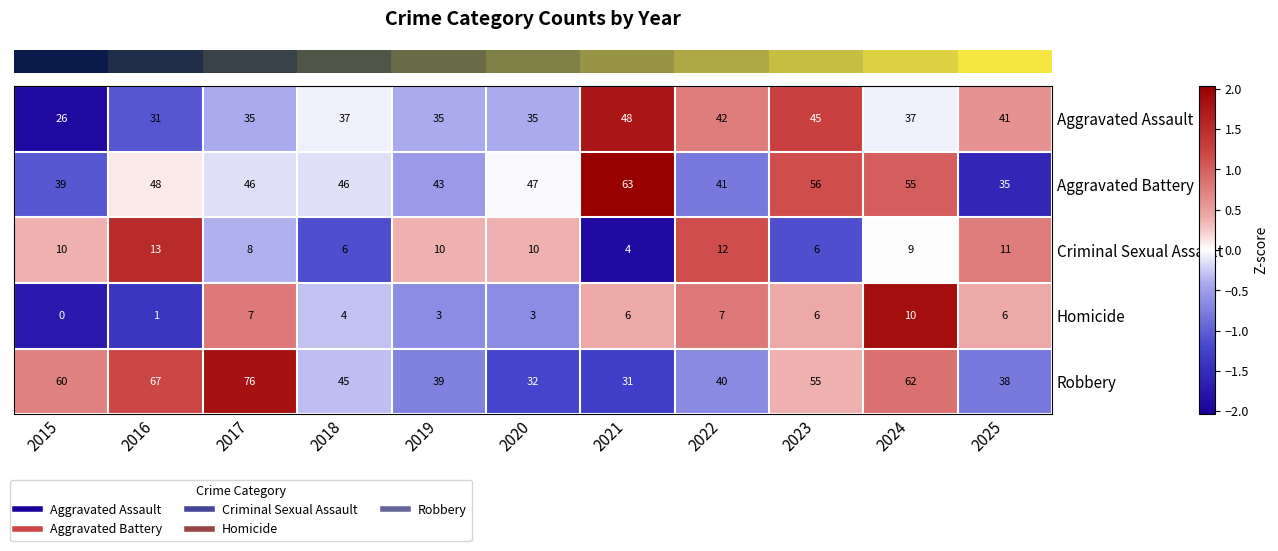

At how many categories does at least one series exceed 4?

11